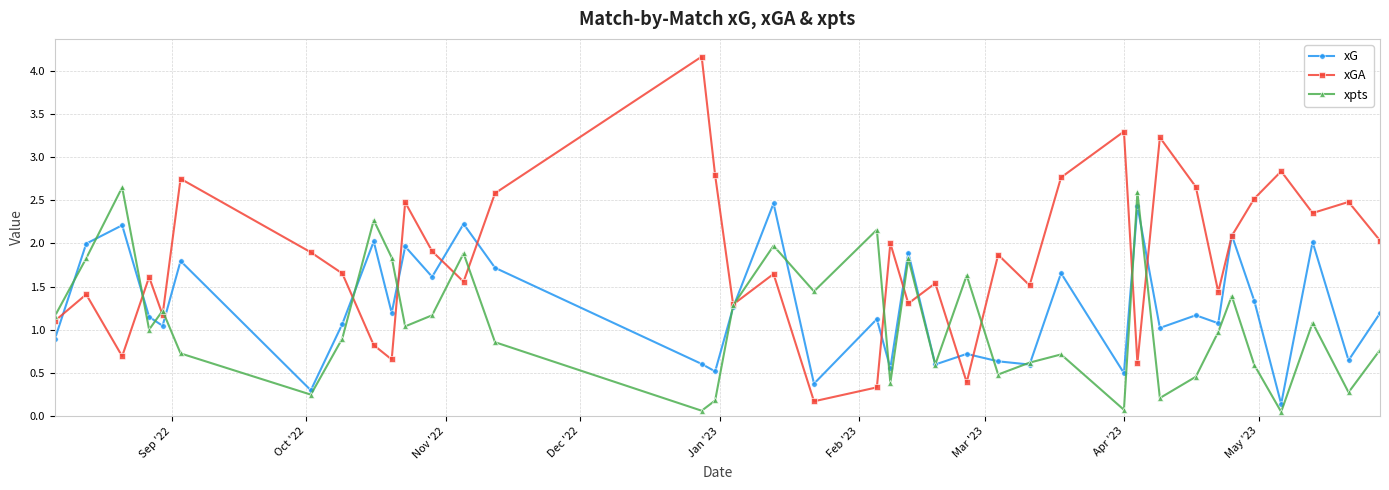

How many series are shown in this chart?

3